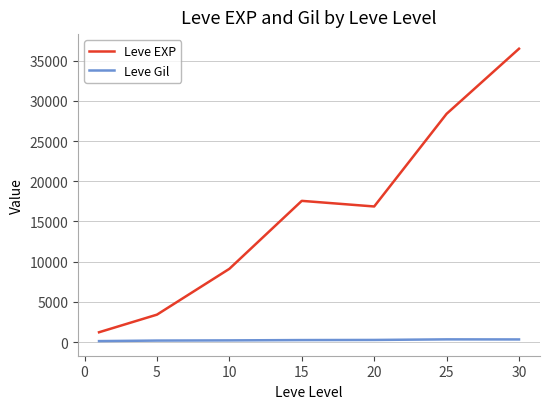

What are all the series names shown in the legend?

Leve EXP, Leve Gil